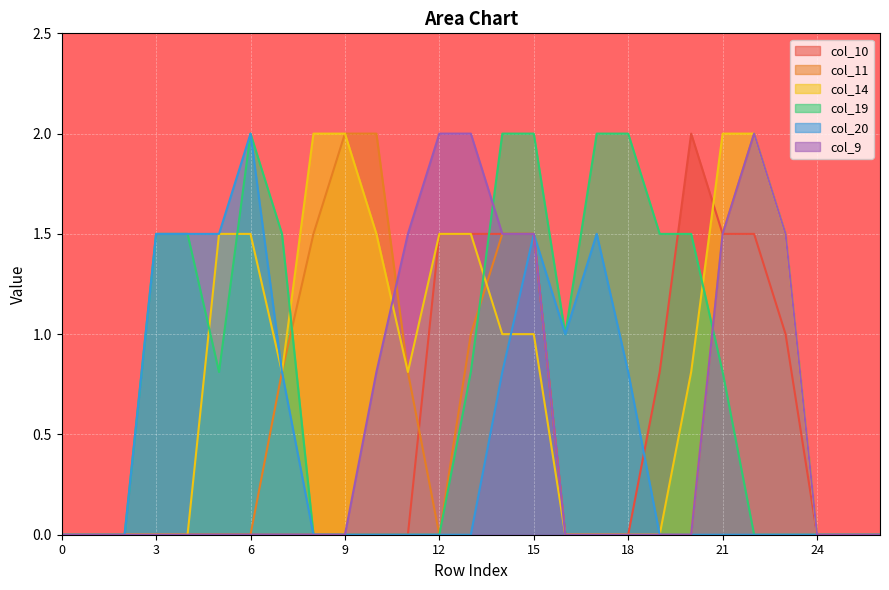

Reading right to left, transcribe all the data shown in this chart.

col_10: 26=0.0	25=0.0	24=0.0	23=1.0	22=1.5	21=1.5	20=2.0	19=0.8	18=0.0	17=0.0	16=0.0	15=1.5	14=1.5	13=1.5	12=1.5	11=0.0	10=0.0	9=0.0	8=0.0	7=0.0	6=0.0	5=0.0	4=0.0	3=0.0	2=0.0	1=0.0	0=0.0
col_11: 26=0.0	25=0.0	24=0.0	23=1.5	22=2.0	21=1.5	20=0.0	19=0.0	18=0.0	17=0.0	16=0.0	15=1.5	14=1.5	13=1.0	12=0.0	11=0.8	10=2.0	9=2.0	8=1.5	7=0.8	6=0.0	5=0.0	4=0.0	3=0.0	2=0.0	1=0.0	0=0.0
col_14: 26=0.0	25=0.0	24=0.0	23=1.5	22=2.0	21=2.0	20=0.8	19=0.0	18=0.0	17=0.0	16=0.0	15=1.0	14=1.0	13=1.5	12=1.5	11=0.8	10=1.5	9=2.0	8=2.0	7=0.8	6=1.5	5=1.5	4=0.0	3=0.0	2=0.0	1=0.0	0=0.0
col_19: 26=0.0	25=0.0	24=0.0	23=0.0	22=0.0	21=0.8	20=1.5	19=1.5	18=2.0	17=2.0	16=1.0	15=2.0	14=2.0	13=0.8	12=0.0	11=0.0	10=0.0	9=0.0	8=0.0	7=1.5	6=2.0	5=0.8	4=1.5	3=1.5	2=0.0	1=0.0	0=0.0
col_20: 26=0.0	25=0.0	24=0.0	23=0.0	22=0.0	21=0.0	20=0.0	19=0.0	18=0.8	17=1.5	16=1.0	15=1.5	14=0.8	13=0.0	12=0.0	11=0.0	10=0.0	9=0.0	8=0.0	7=0.8	6=2.0	5=1.5	4=1.5	3=1.5	2=0.0	1=0.0	0=0.0
col_9: 26=0.0	25=0.0	24=0.0	23=1.5	22=2.0	21=1.5	20=0.0	19=0.0	18=0.0	17=0.0	16=0.0	15=1.5	14=1.5	13=2.0	12=2.0	11=1.5	10=0.8	9=0.0	8=0.0	7=0.0	6=0.0	5=0.0	4=0.0	3=0.0	2=0.0	1=0.0	0=0.0